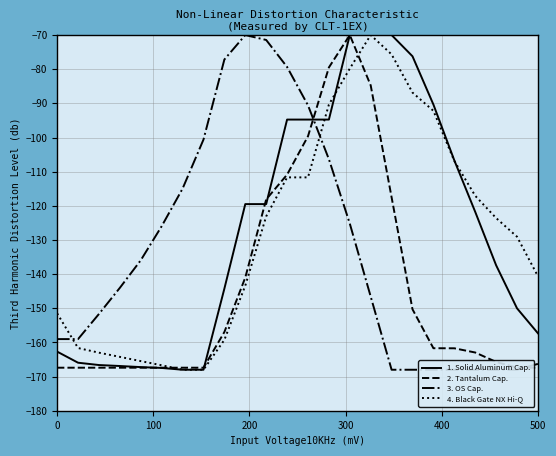

The value of 1. Solid Aluminum Cap. at 500 is -157.3. True or false?

True